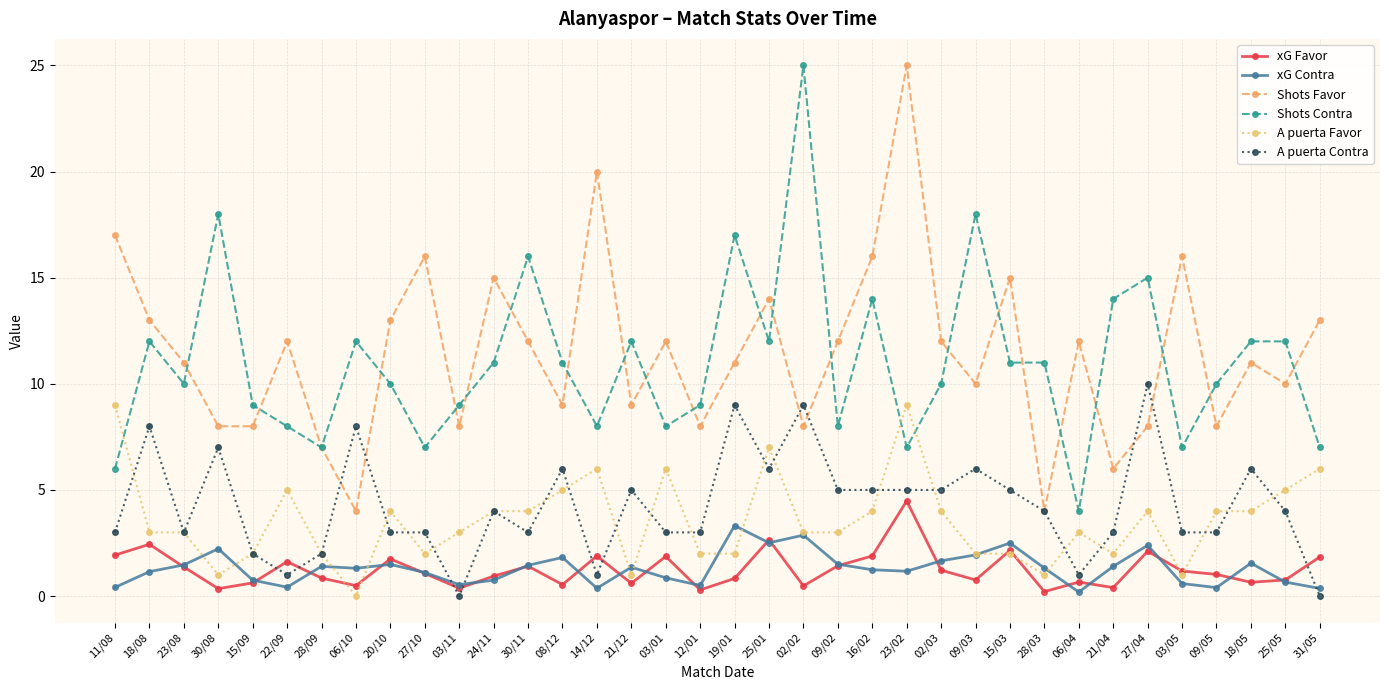

What is the label of the 5th point from the left?

15/09